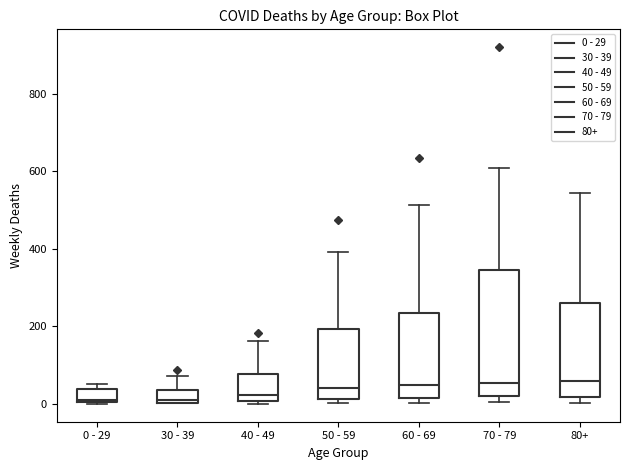

Reading left to right, read every box against the y-axis: the position of its median line, the range the box covers, and the ends of its whiskers. The values are not printed on the chart, so give them approximately, as read against the axis.

0 - 29: median 20, box 0 to 40, whiskers 0 to 60
30 - 39: median 20, box 0 to 40, whiskers 0 to 80
40 - 49: median 20, box 0 to 80, whiskers 0 (just below the box's lower edge) to 160
50 - 59: median 40, box 20 to 200, whiskers 0 to 400
60 - 69: median 40, box 20 to 240, whiskers 0 to 520
70 - 79: median 60, box 20 to 340, whiskers 0 to 600
80+: median 60, box 20 to 260, whiskers 0 to 540